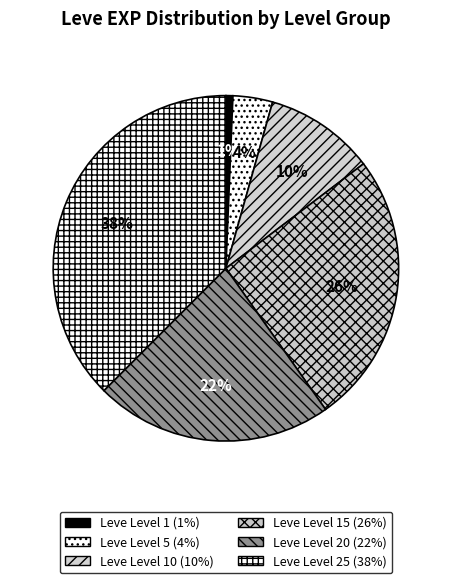

Rank the categories by value from lowest to highest.

Leve Level 1, Leve Level 5, Leve Level 10, Leve Level 20, Leve Level 15, Leve Level 25